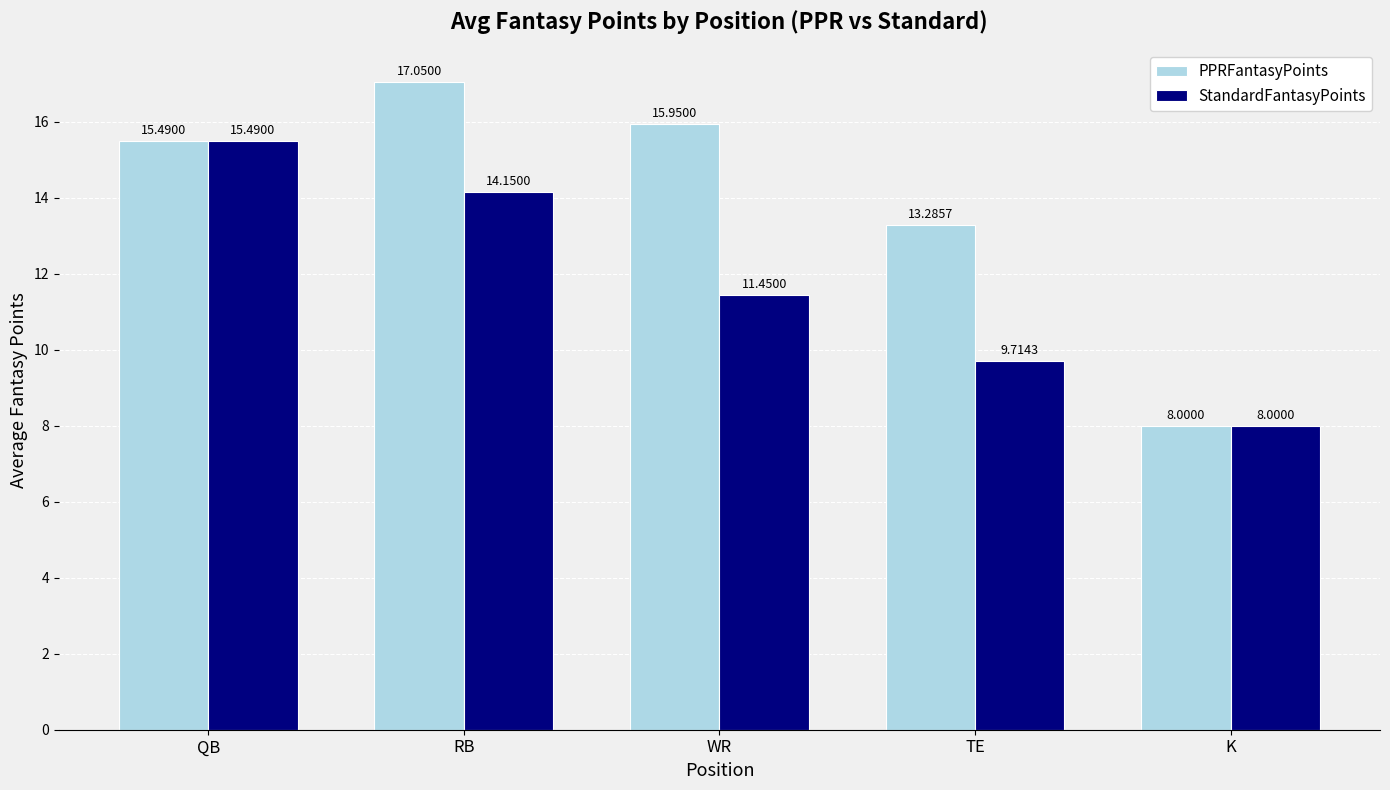

How many groups of bars are there?

5